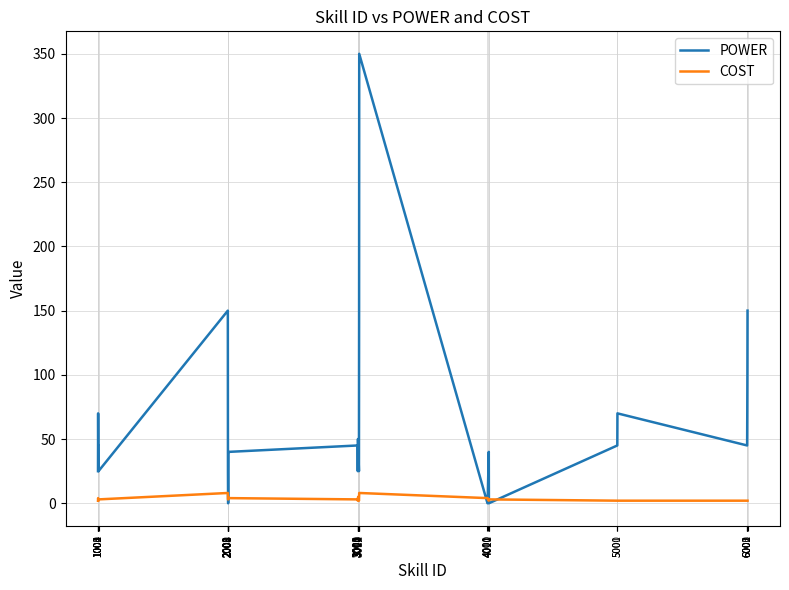

Where does the POWER series first go above 45?

1001